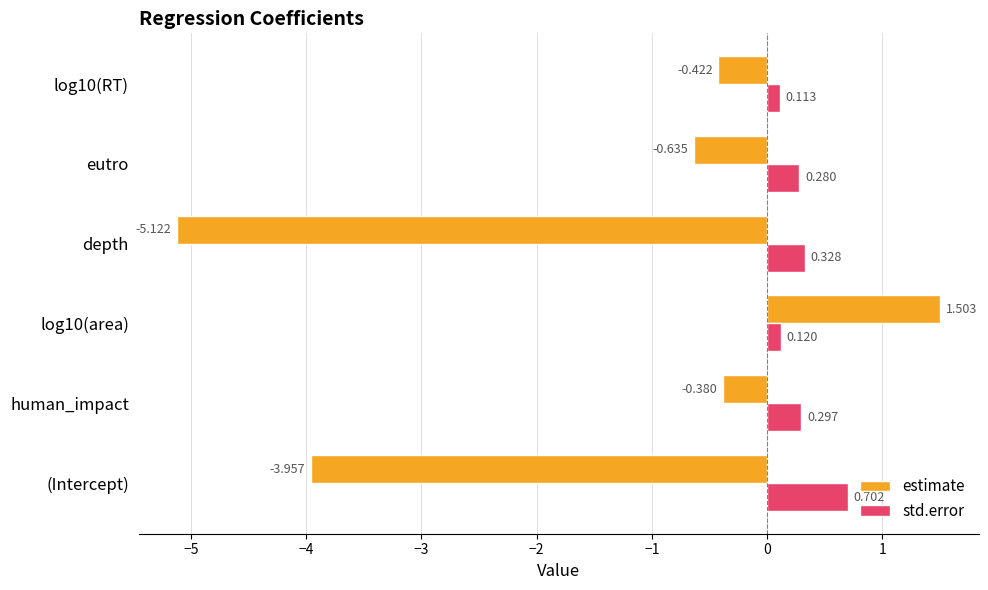

Rank the series by their average value, from highest to lowest.

std.error, estimate